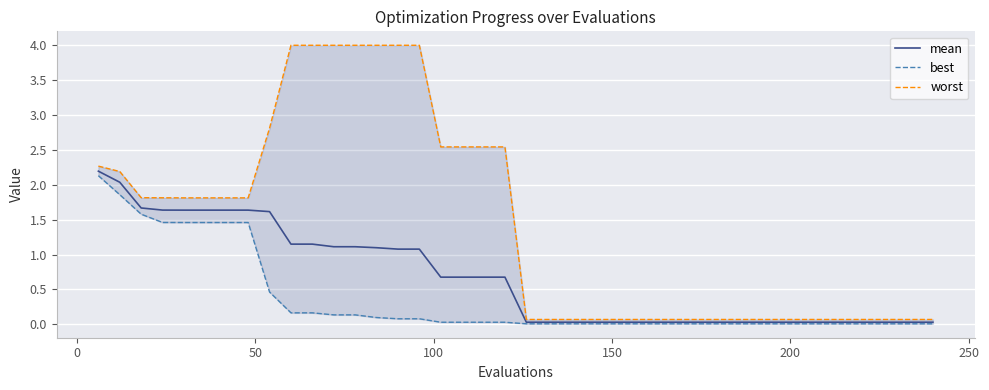

What is the maximum value for mean?

2.2